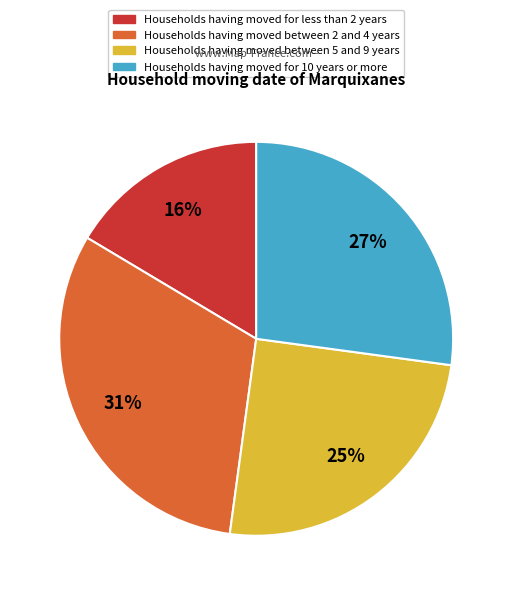

To the nearest percent, what percentage of the pie is Households having moved between 2 and 4 years?

31%